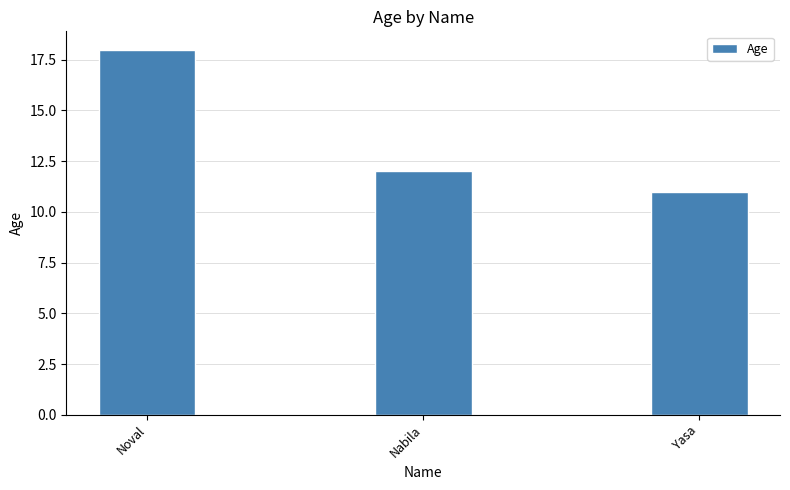

What is the value of the 2nd bar from the left?

12